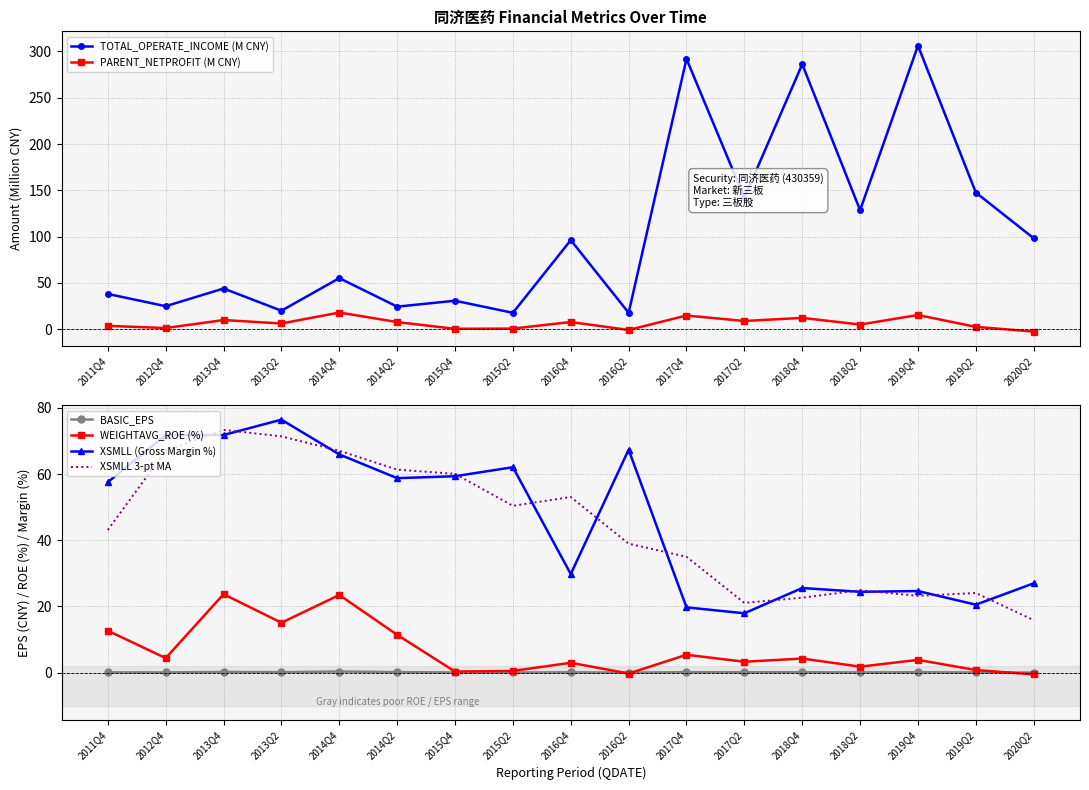

Does the chart have visible grid lines?

Yes